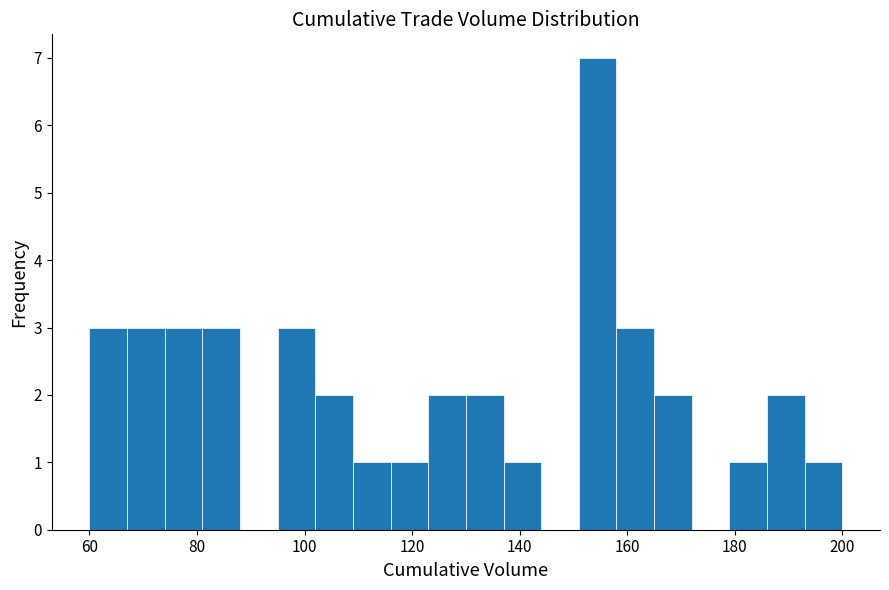

Read against the x-axis, roughly where is the centre of the tallest bar?

154